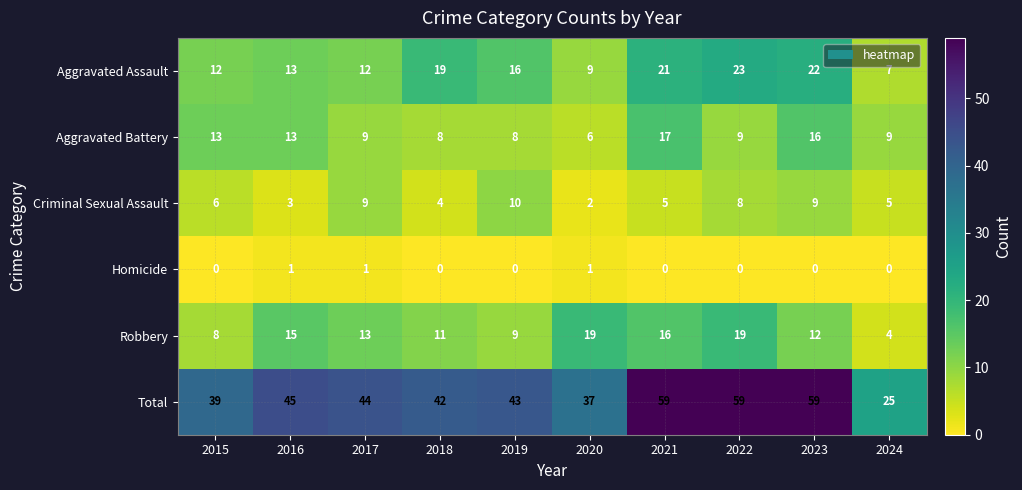

List the series in order of their peak value, lowest first.

Homicide, Criminal Sexual Assault, Aggravated Battery, Robbery, Aggravated Assault, Total